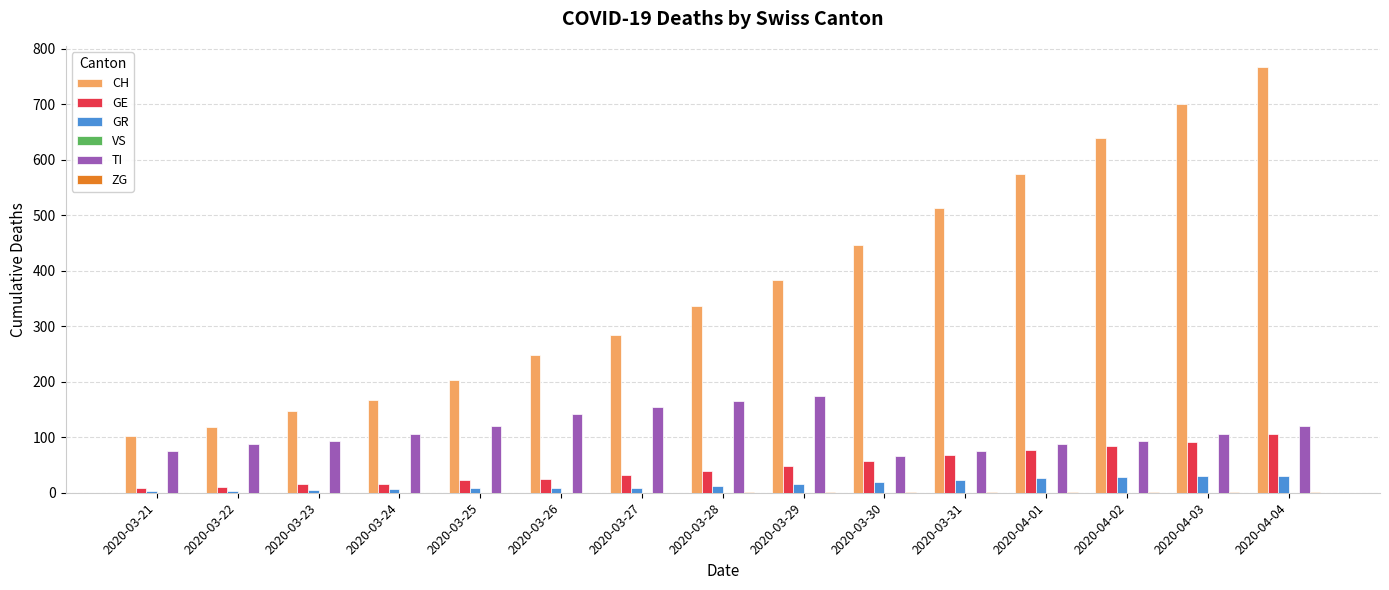

Does the chart contain stacked bars?

No